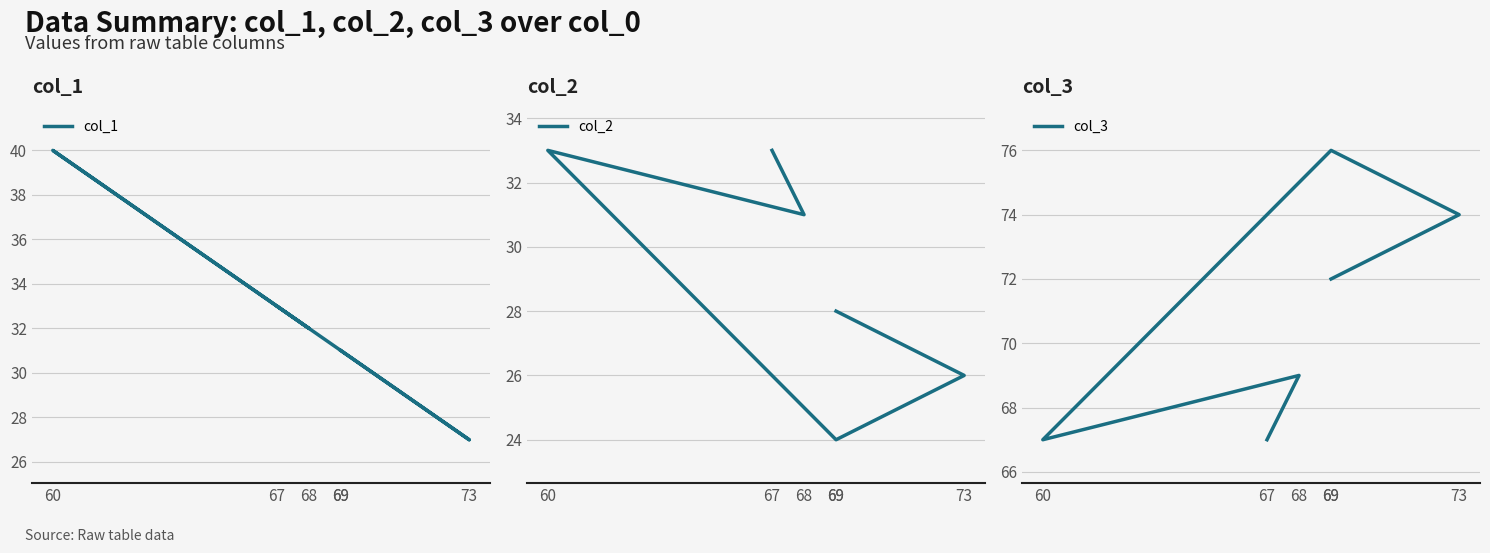

In col_2, how many points are lower than both neighbors (excluding endpoints)?

2